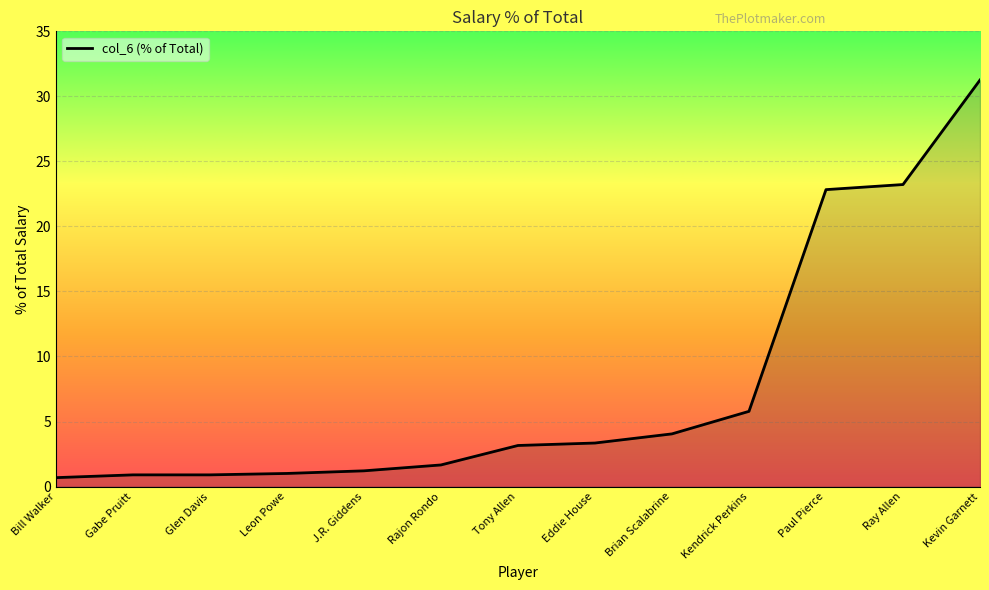

What is the average value?

7.7